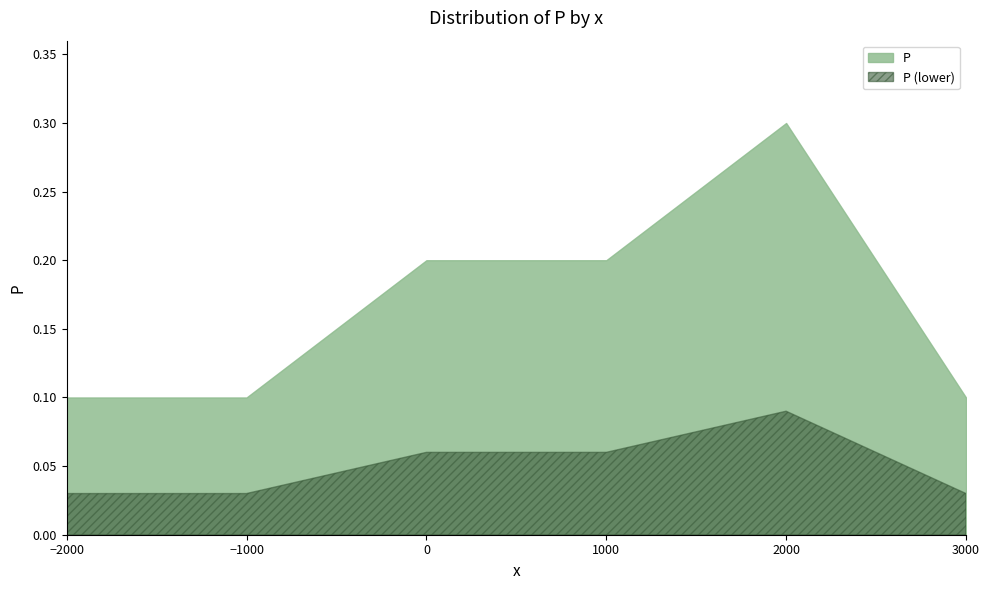

True or false: the data has more than 2 interior local peaks.

False